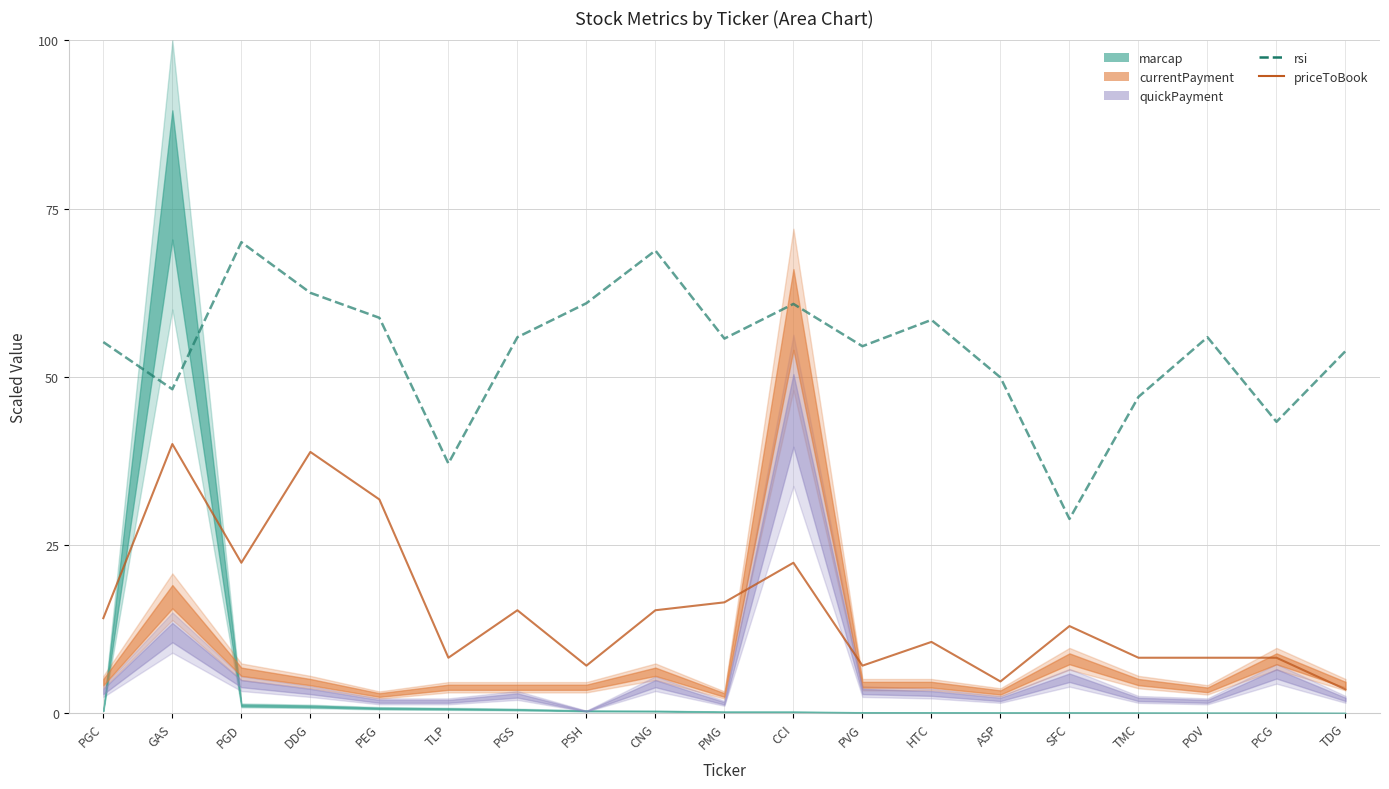

What is the value of the priceToBook point at the 2nd from the left?

40.0